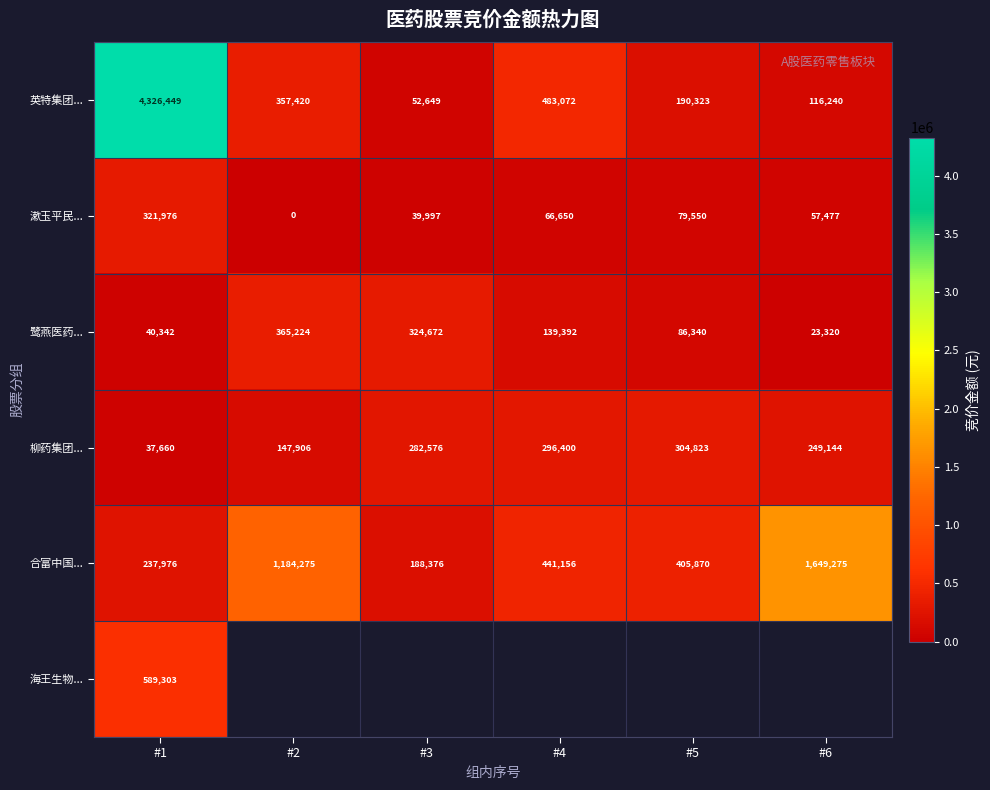

At which label is 合富中国... closest to 918825?

#2